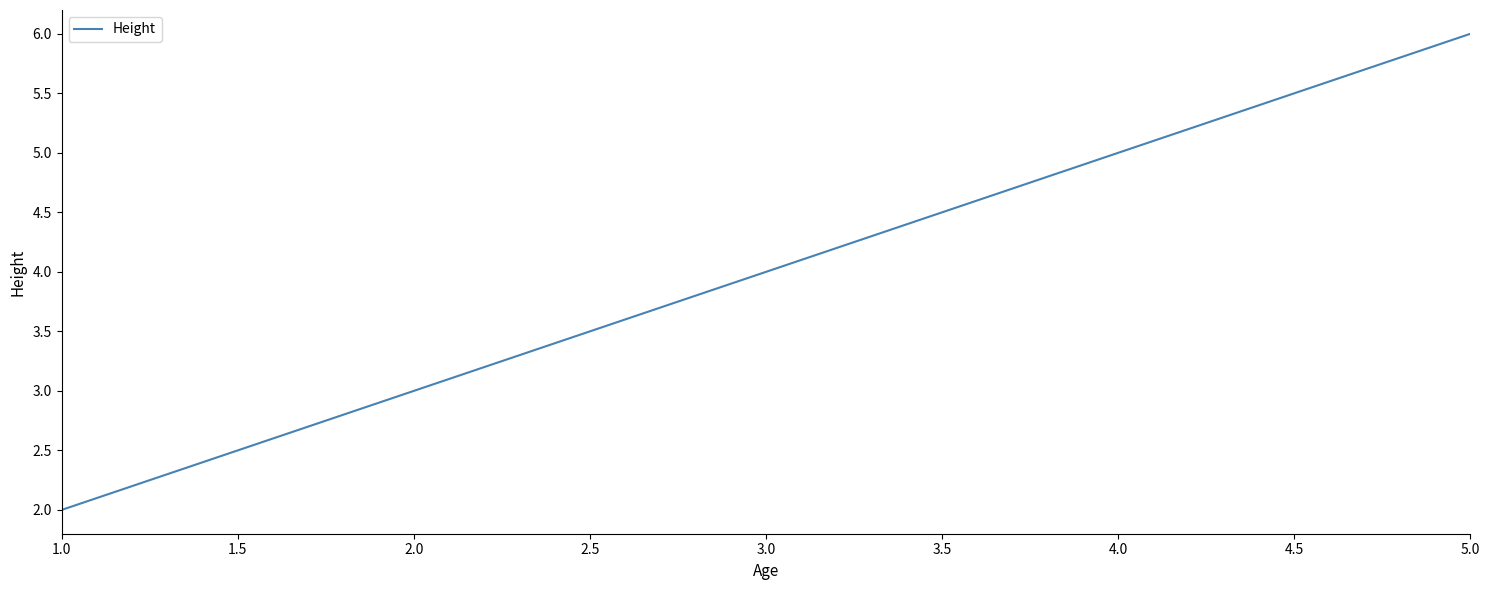

What is the ratio of the value at 5.0 to the value at 3.0?

1.5